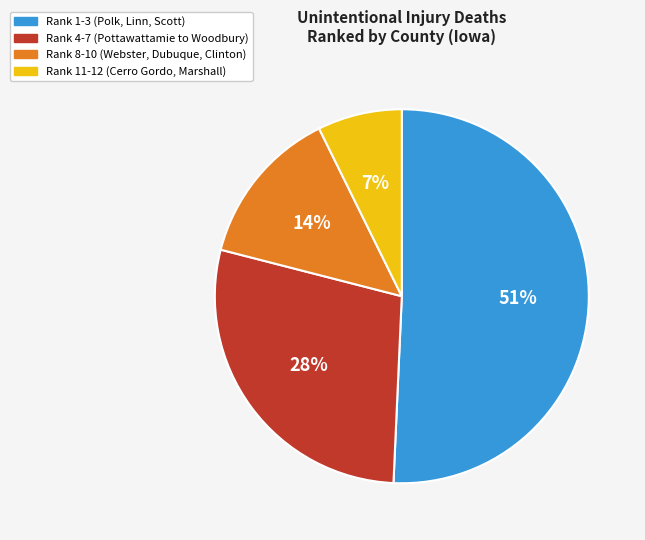

Count the number of slices in the pie.

4